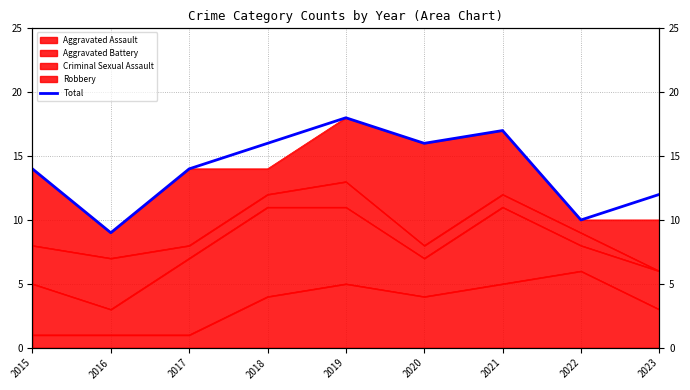

What is the value of the 4th point from the left?

16